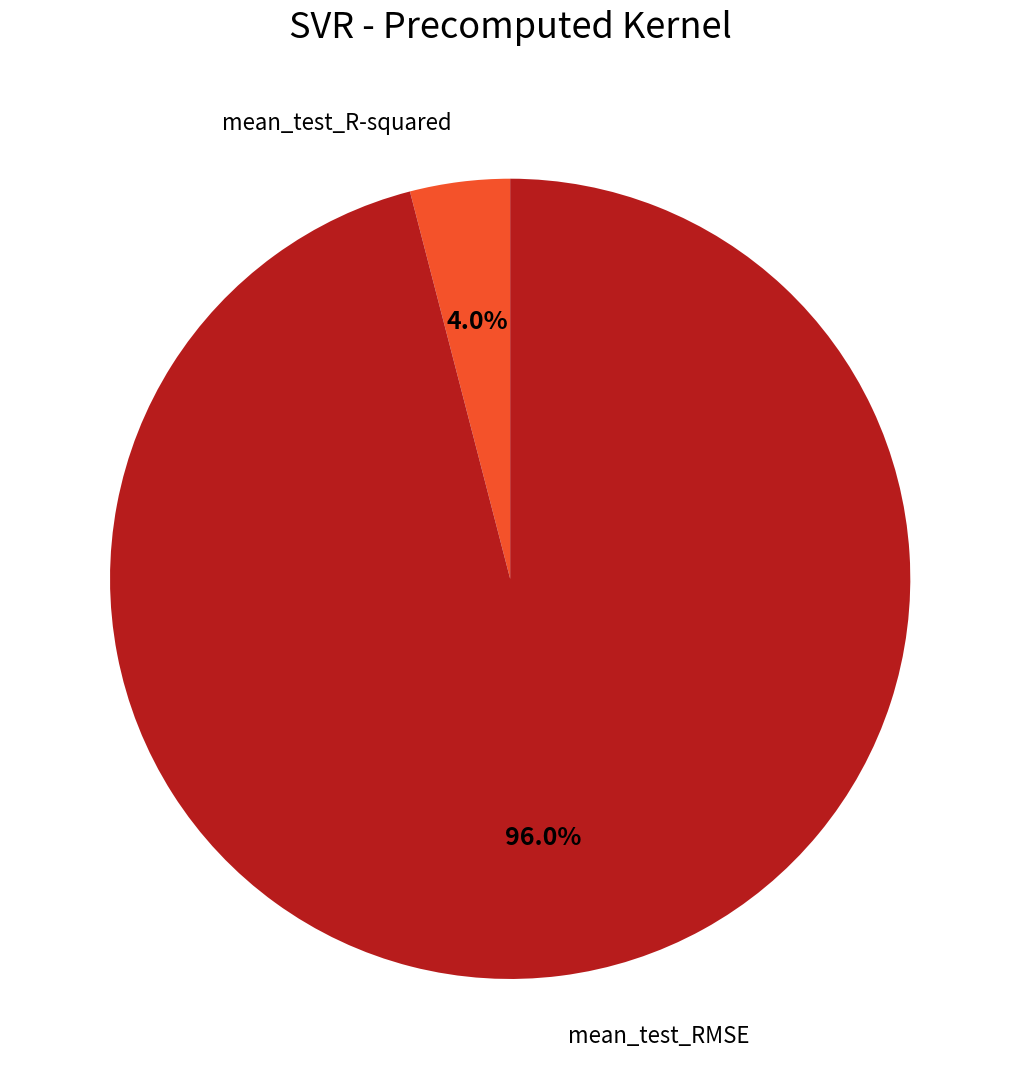

How many segments does this pie chart have?

2